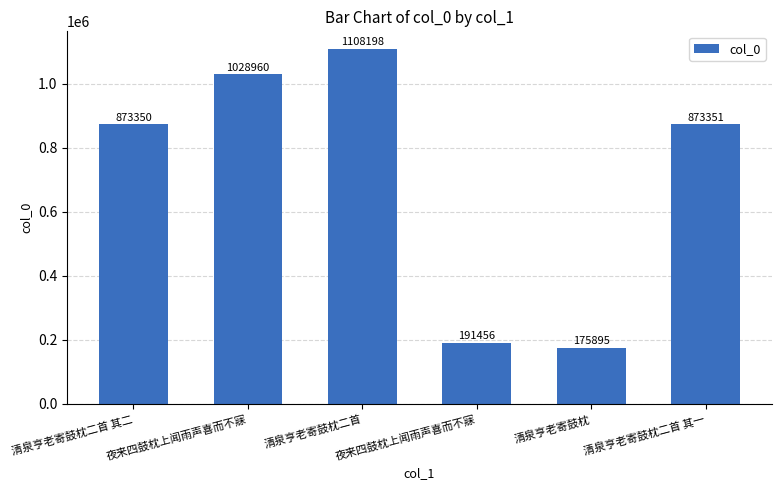

Reading right to left, transcribe all the data shown in this chart.

清泉亨老寄鼓枕二首 其一=873351	清泉亨老寄鼓枕=175895	夜来四鼓枕上闻雨声喜而不寐=191456	清泉亨老寄鼓枕二首=1108198	夜来四鼓枕上闻雨声喜而不寐=1028960	清泉亨老寄鼓枕二首 其二=873350